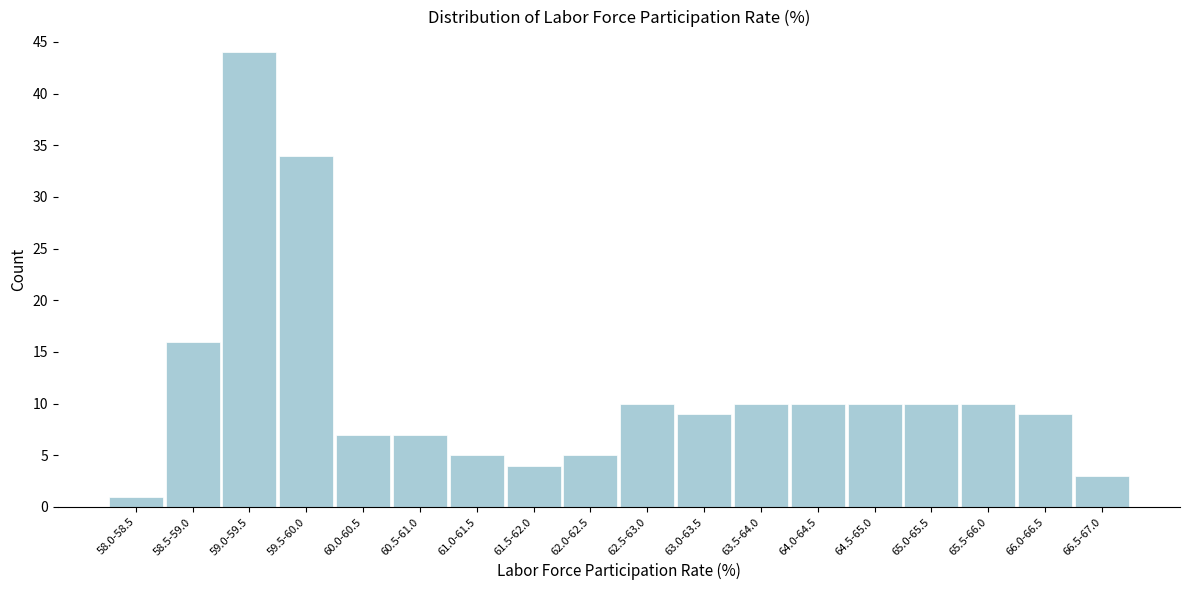

Reading left to right, what are all the values shown in this chart?

1	16	44	34	7	7	5	4	5	10	9	10	10	10	10	10	9	3